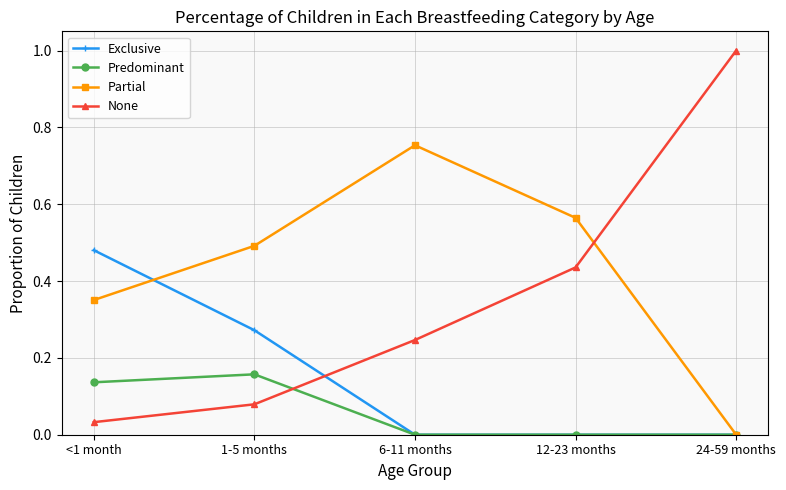

Which series ends up on top after the final intersection of None and Exclusive?

None